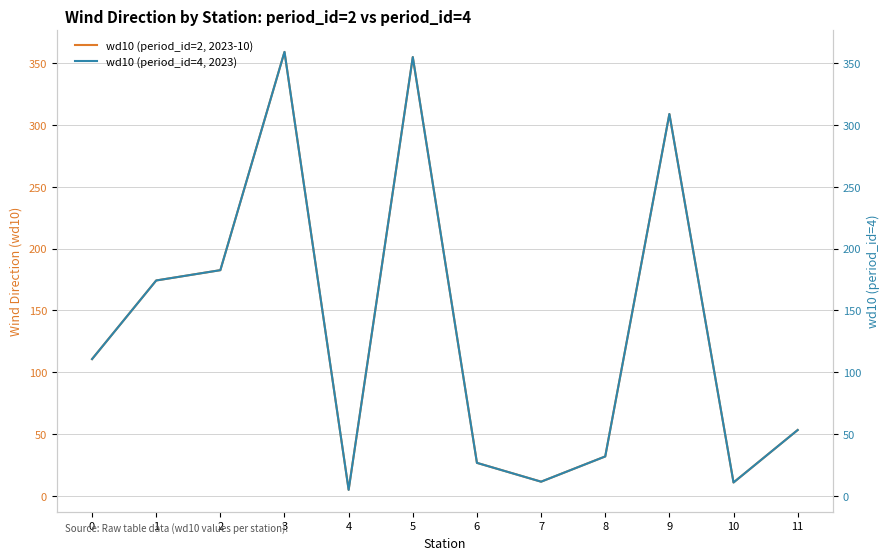

At which category does wd10 (period_id=2, 2023-10) reach its first local peak?

3